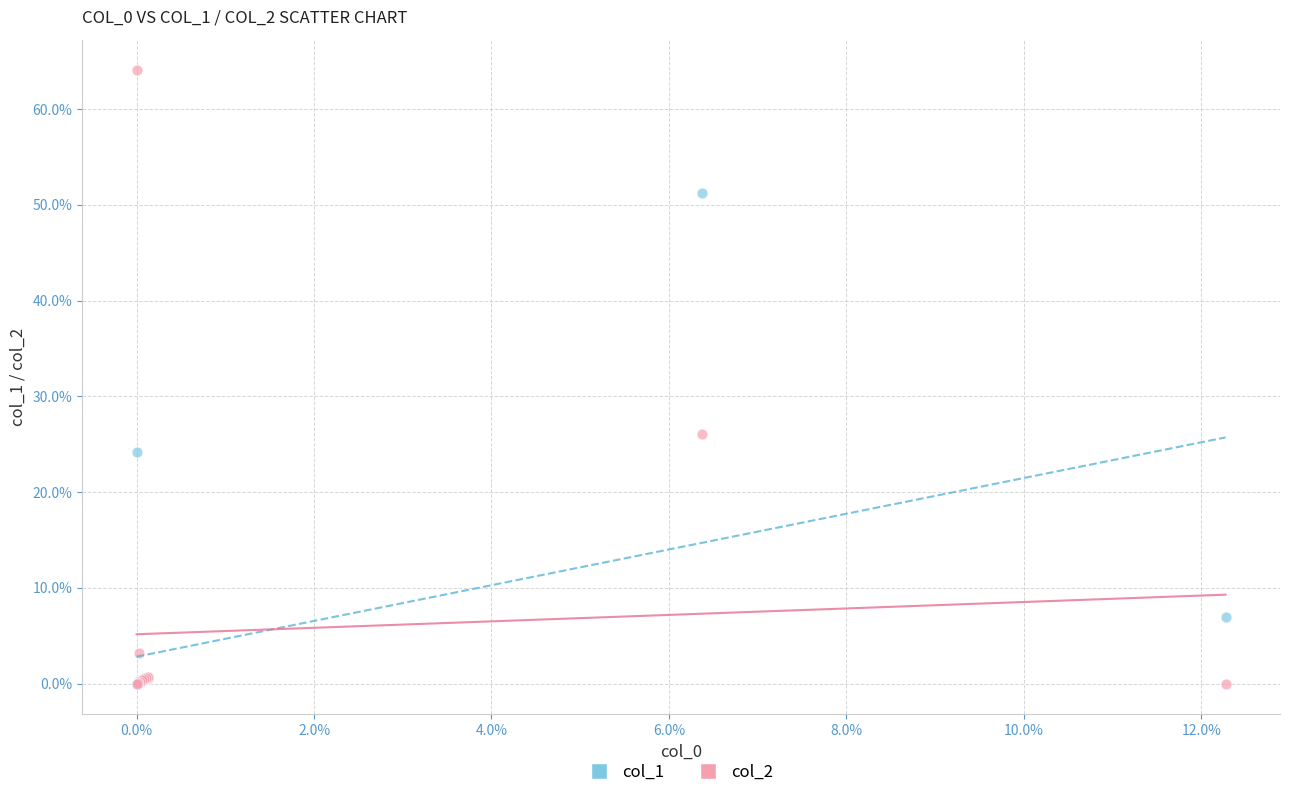

Which series has the largest Y range (max minus min)?

col_2